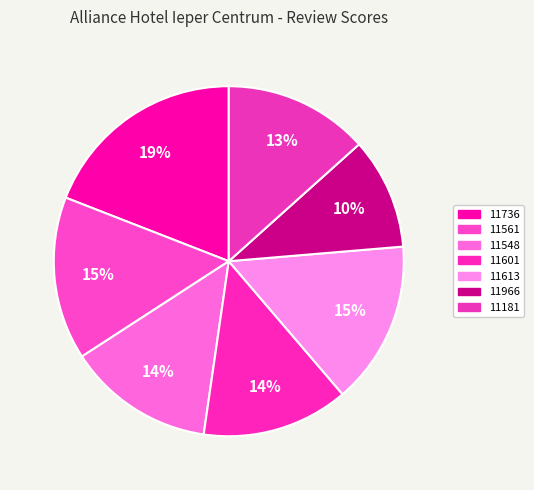

How many segments does this pie chart have?

7